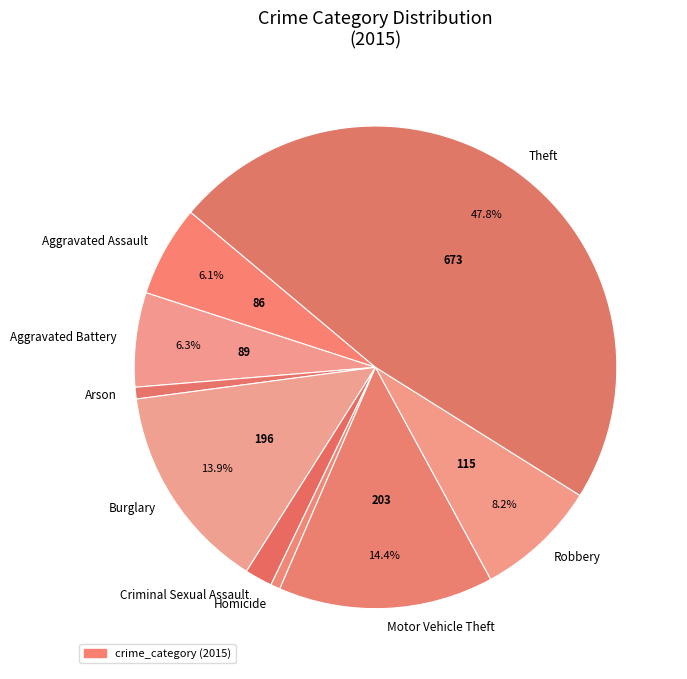

Which category has the biggest portion of the pie?

Theft